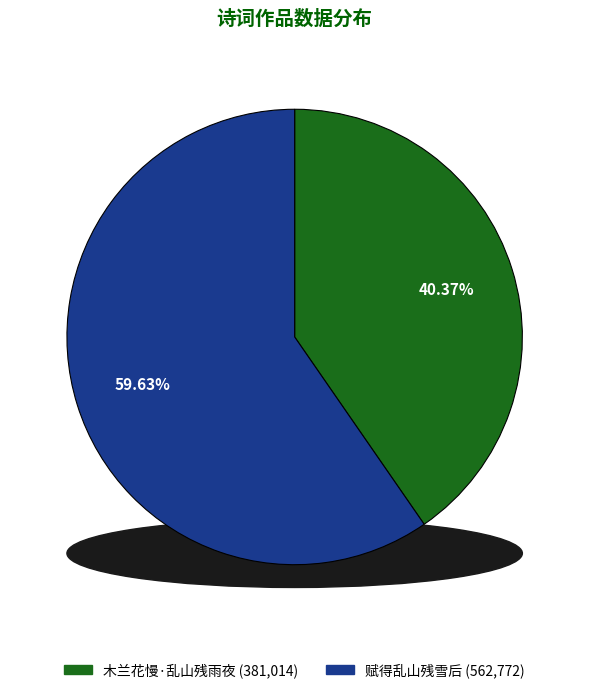

True or false: 赋得乱山残雪后 accounts for 60% of the total.

True